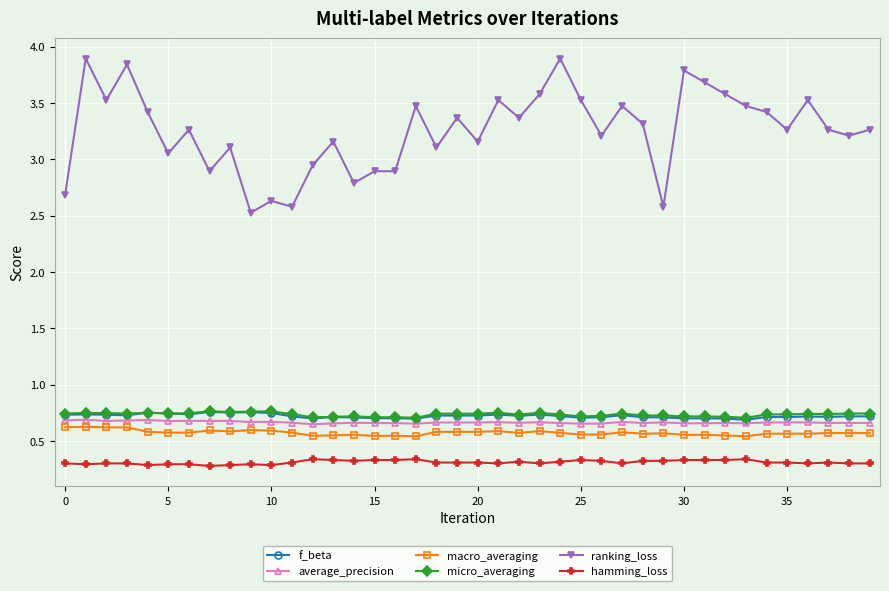

What is the greatest value displayed?

3.9